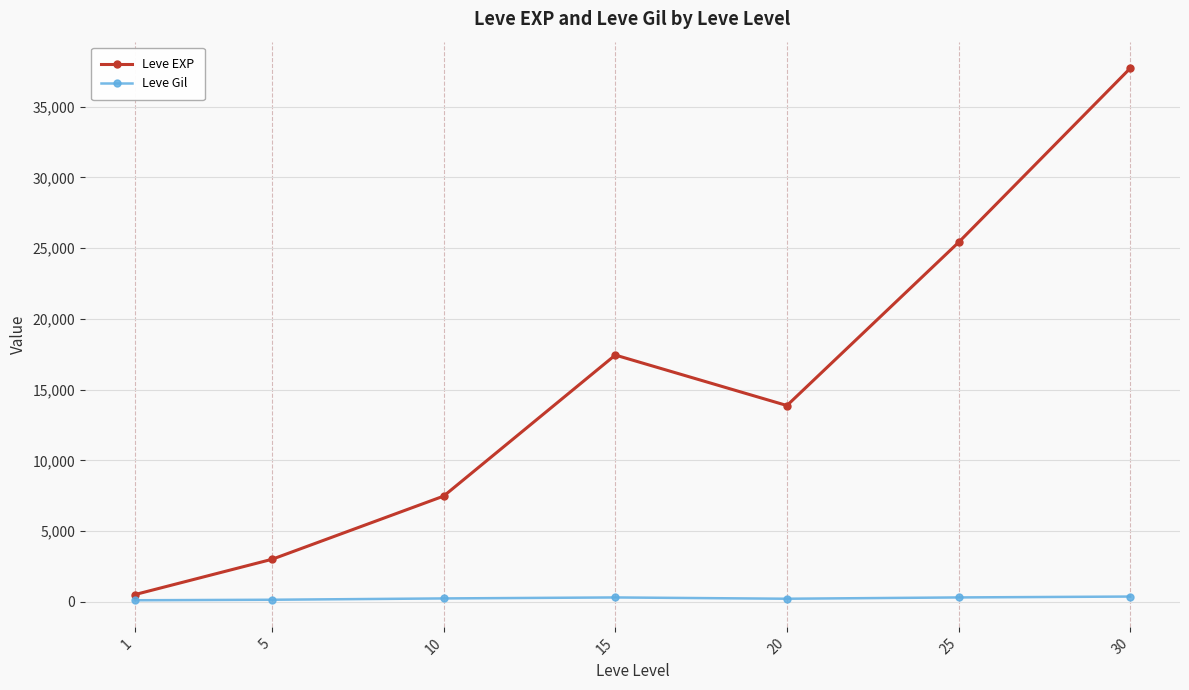

How many interior local peaks does the Leve EXP series have?

1